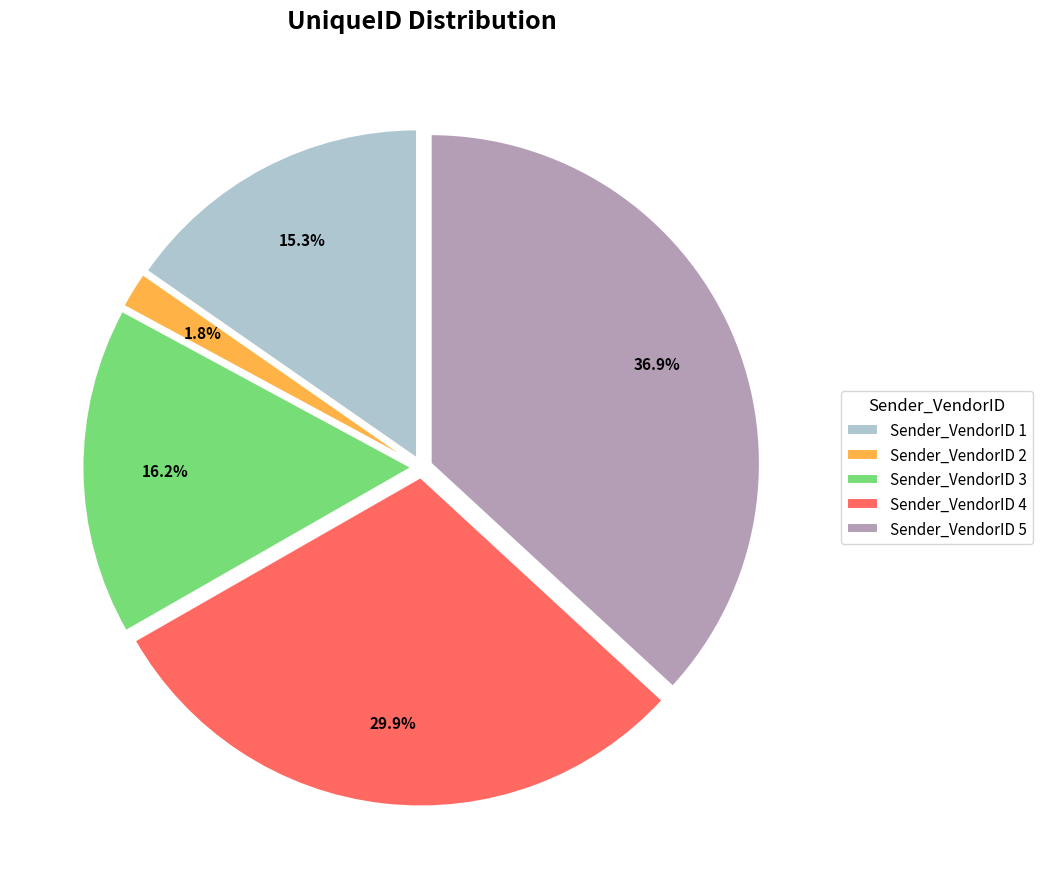

Which category has the smallest portion of the pie?

Sender_VendorID 2